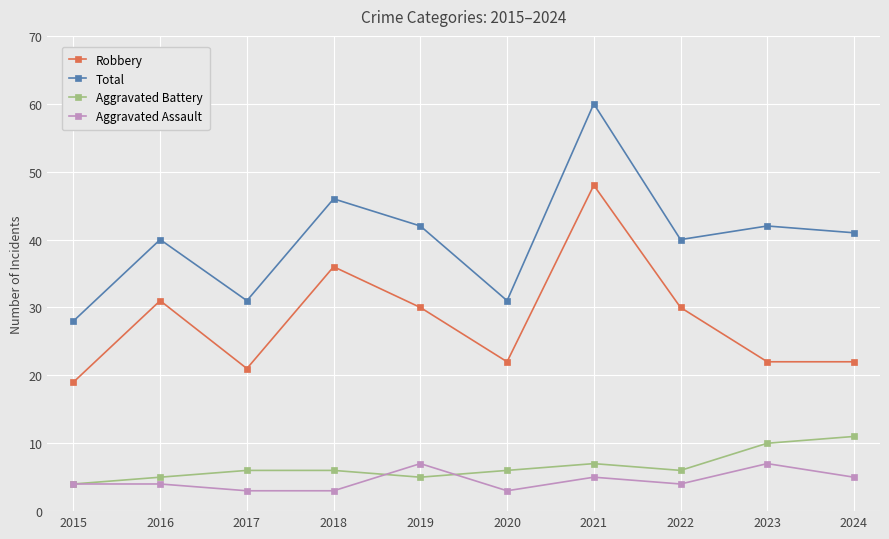

Reading left to right, what are all the values shown in this chart?

Robbery: 19	31	21	36	30	22	48	30	22	22
Total: 28	40	31	46	42	31	60	40	42	41
Aggravated Battery: 4	5	6	6	5	6	7	6	10	11
Aggravated Assault: 4	4	3	3	7	3	5	4	7	5